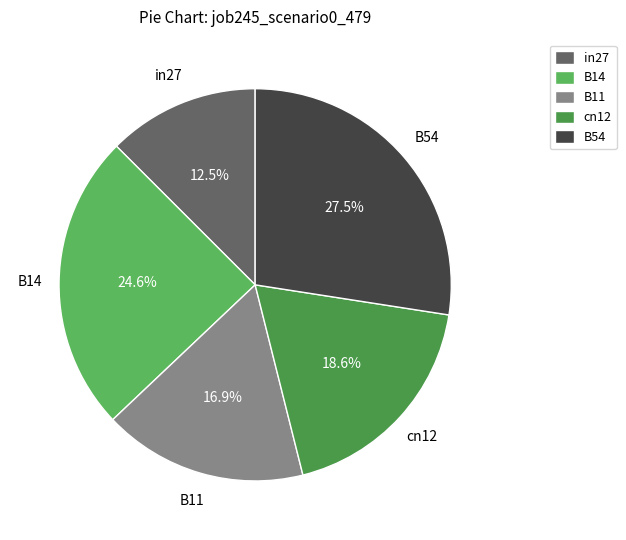

Count the number of slices in the pie.

5